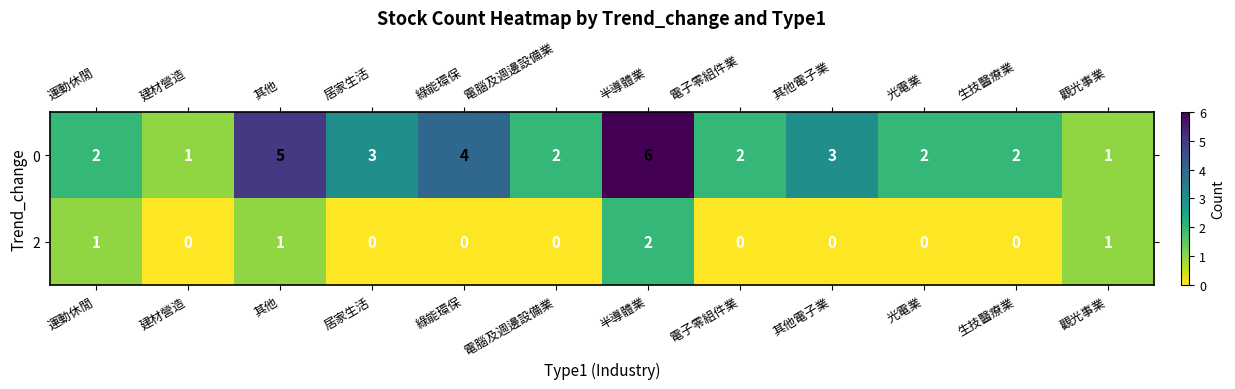

What is the maximum value shown in the chart?

6